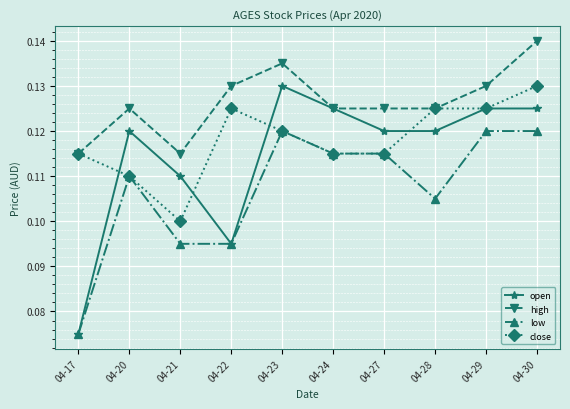

True or false: close has a value of 0.2 at 04-28.

False